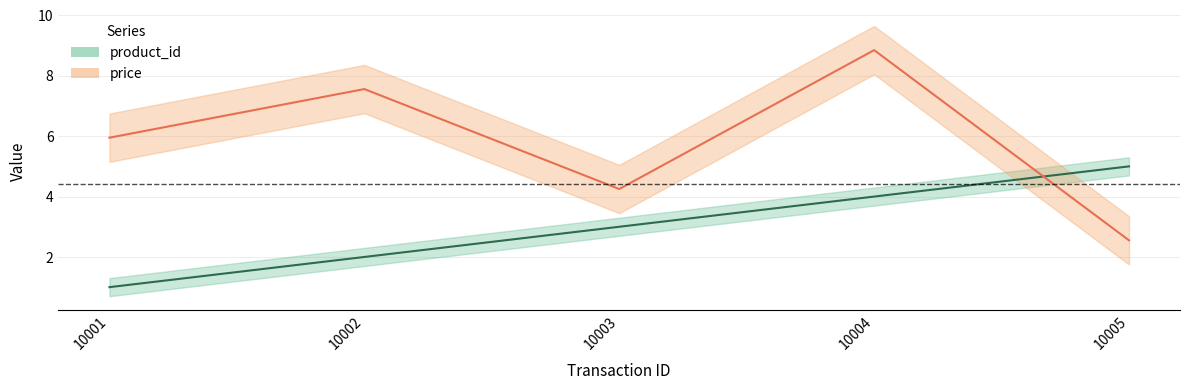

What is the difference between the second highest and second lowest values in the product_id series?

2.0